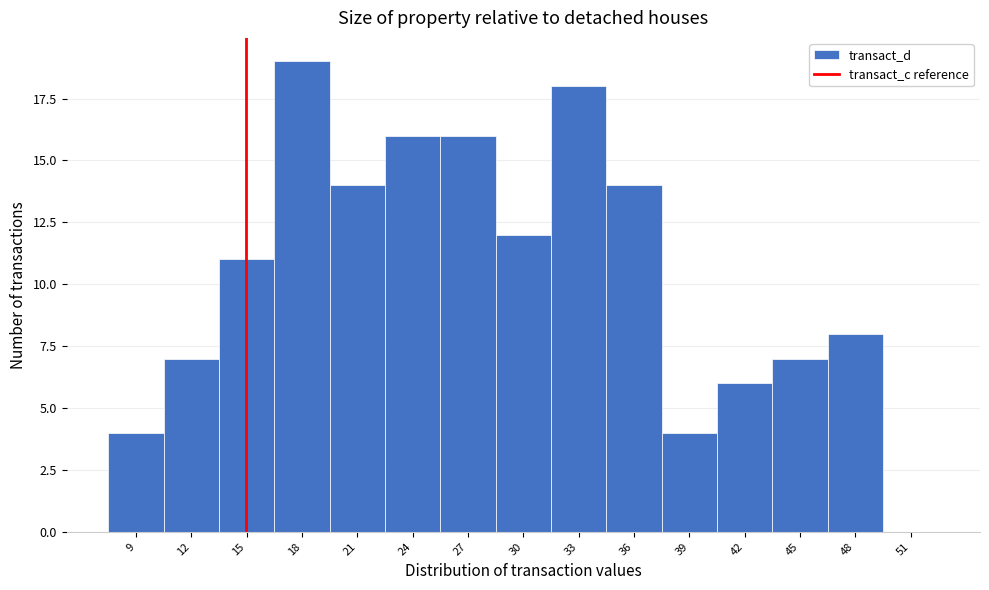

Reading right to left, extract all data points from this chart.

51=0	48=8	45=7	42=6	39=4	36=14	33=18	30=12	27=16	24=16	21=14	18=19	15=11	12=7	9=4